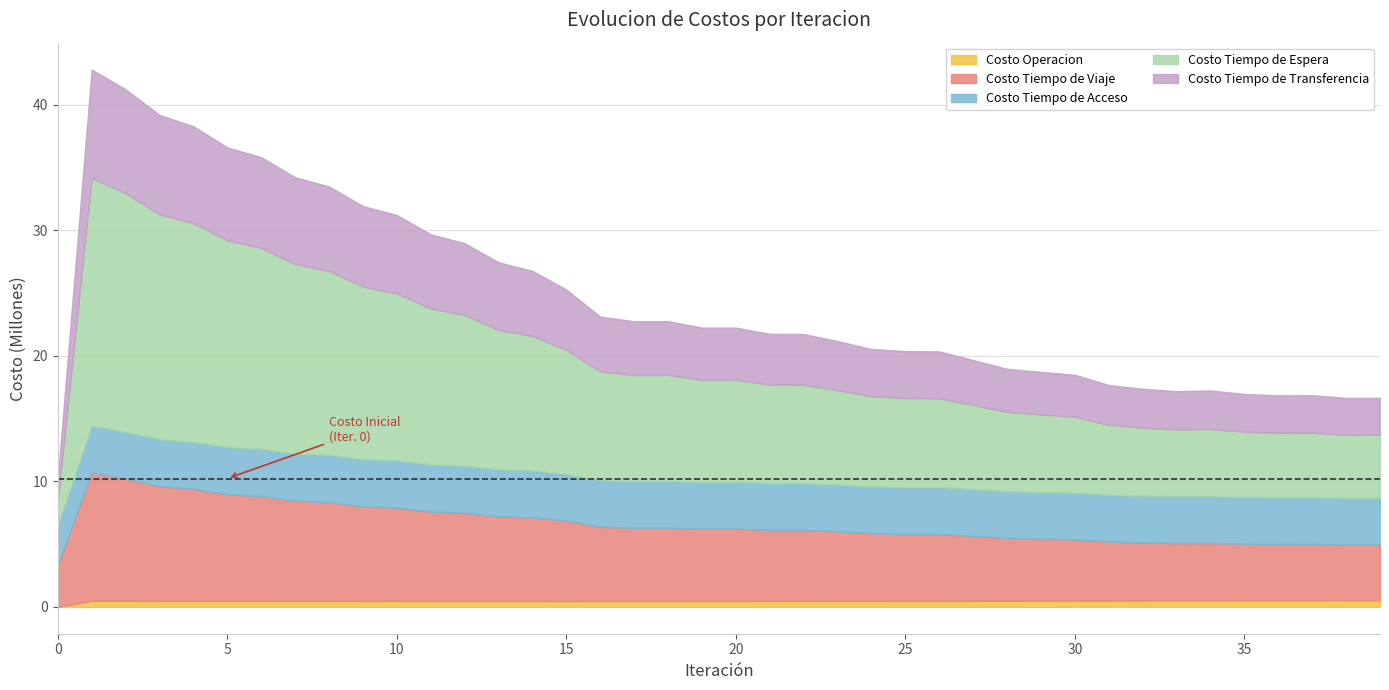

At which label does Costo Operacion first exceed 475986?

1